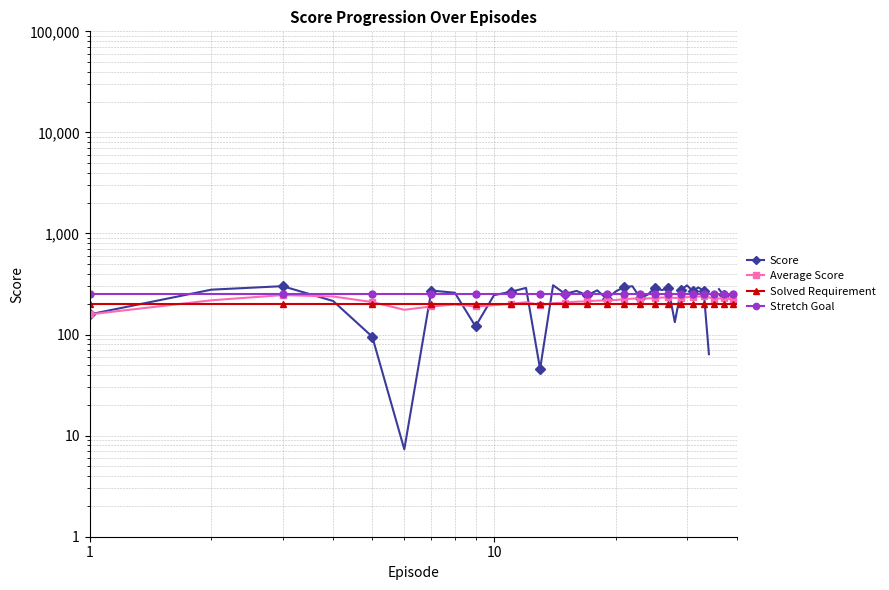

What are all the series names shown in the legend?

Score, Average Score, Solved Requirement, Stretch Goal